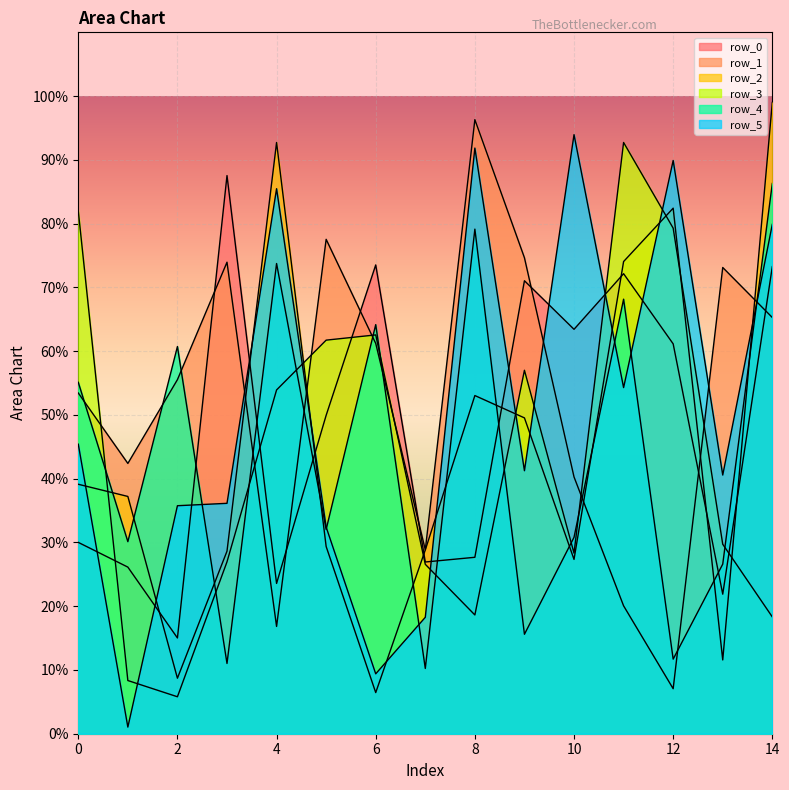

The value of row_3 at 3 is 269600. True or false?

True